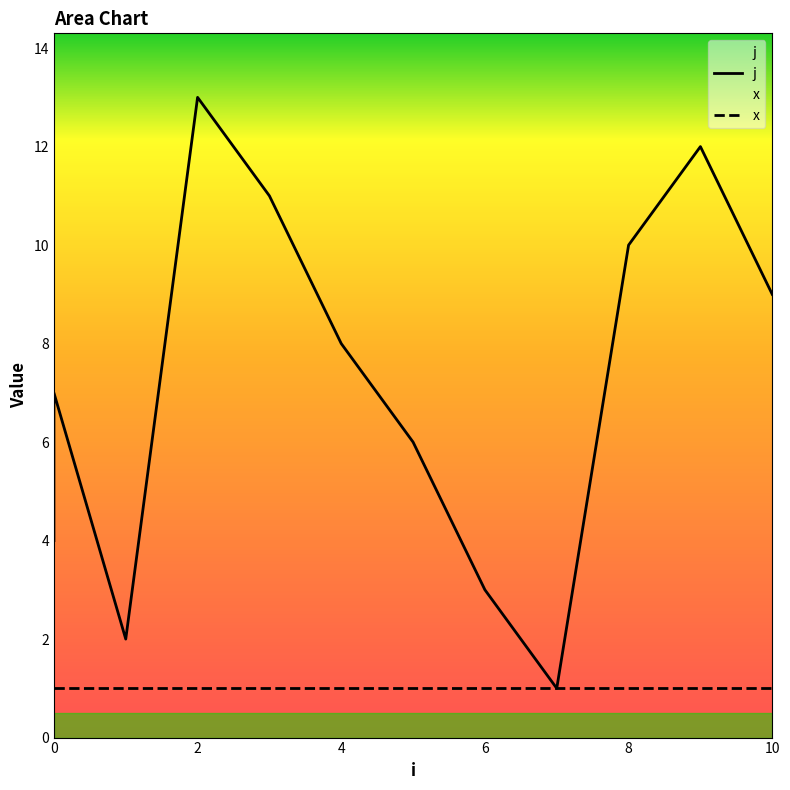

The j series shows 13 at 4. True or false?

False